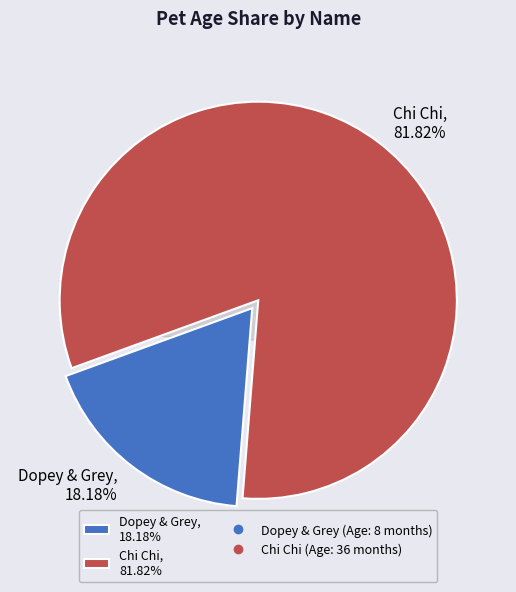

To the nearest percent, what percentage of the pie is Chi Chi?

82%